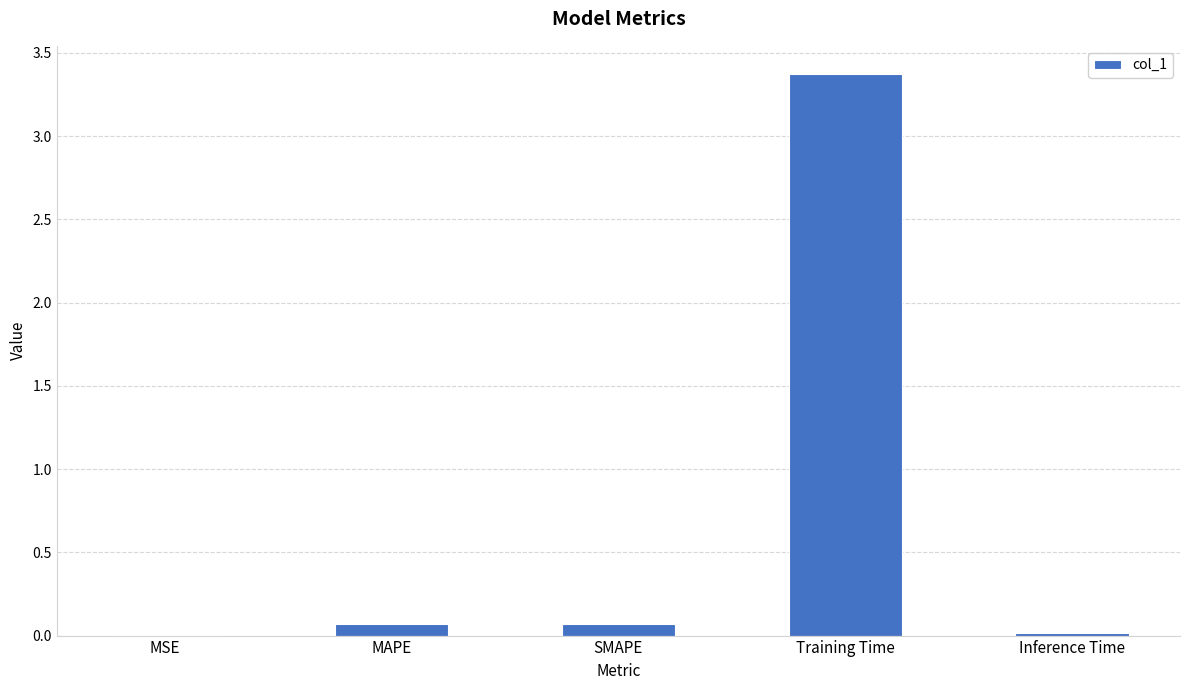

At which category does the chart reach its peak across all series?

Training Time